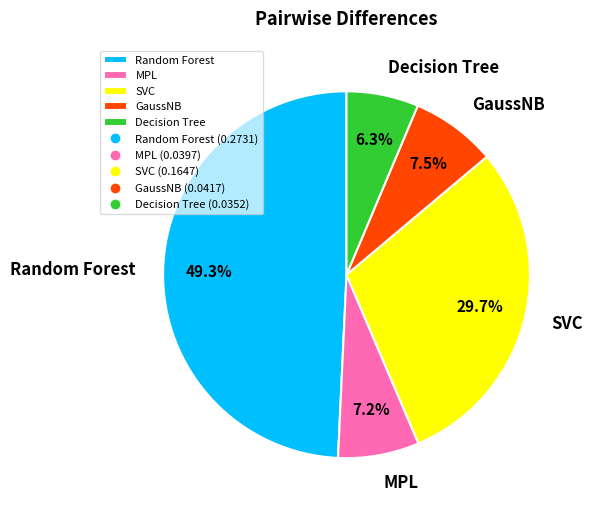

The SVC slice represents 30% of the pie. True or false?

True